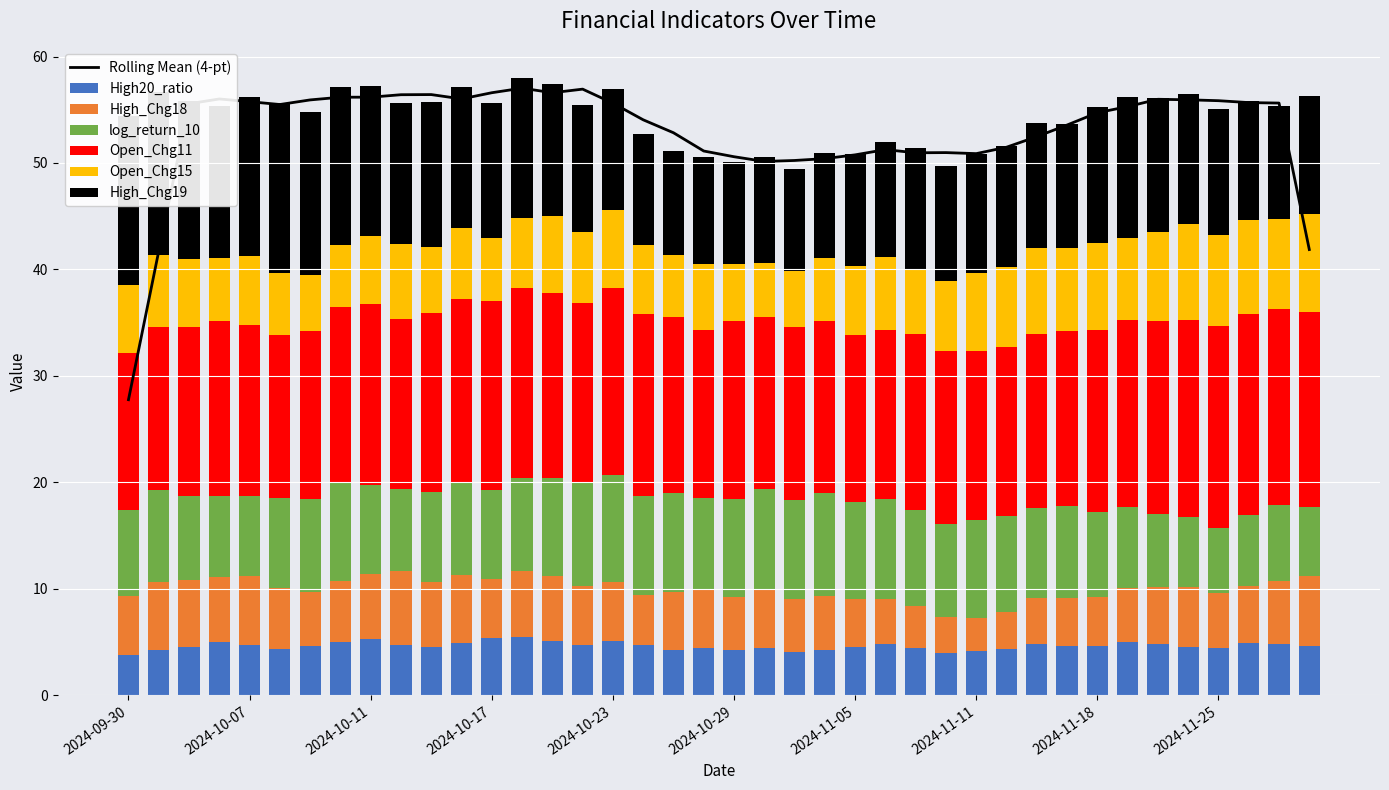

Is it true that Open_Chg15 equals 6.9 at 2024-11-06?

True